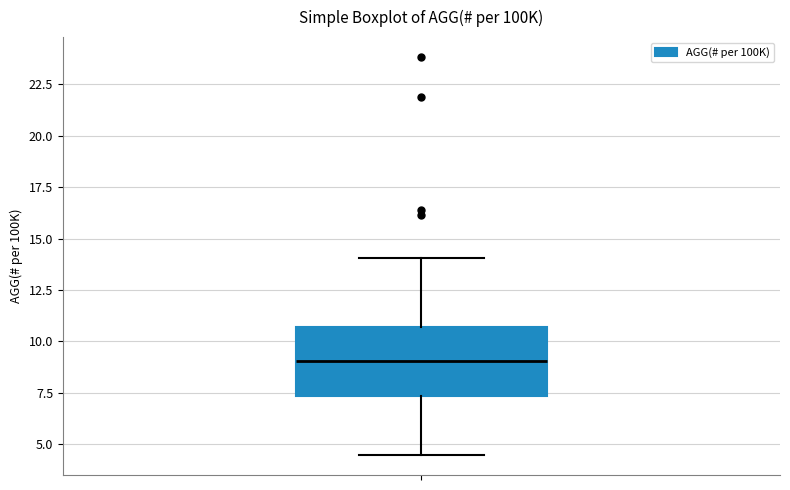

Transcribe this box plot: give where the median line is, the range the box spans, and where the two whiskers end, as read against the y-axis. The values are not printed on the chart, so give them approximately, as read against the axis.

median 9.0, box 7.5 to 10.5, whiskers 4.5 to 14.0